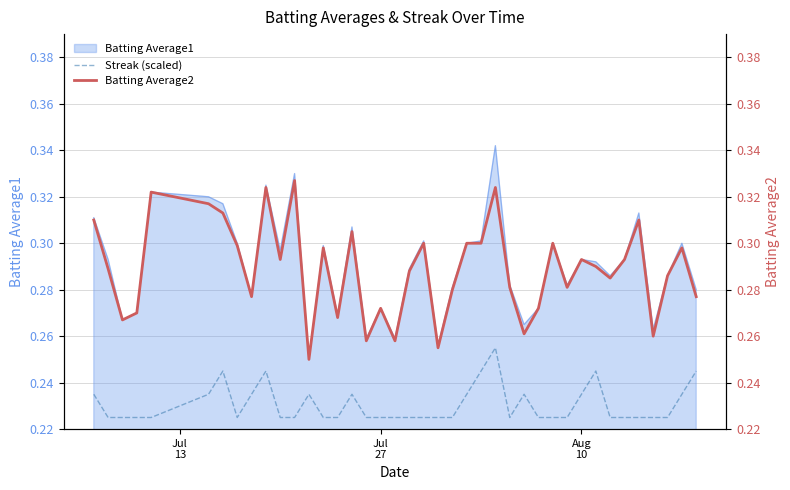

True or false: Streak (scaled) and Batting Average1 cross at least once.

False